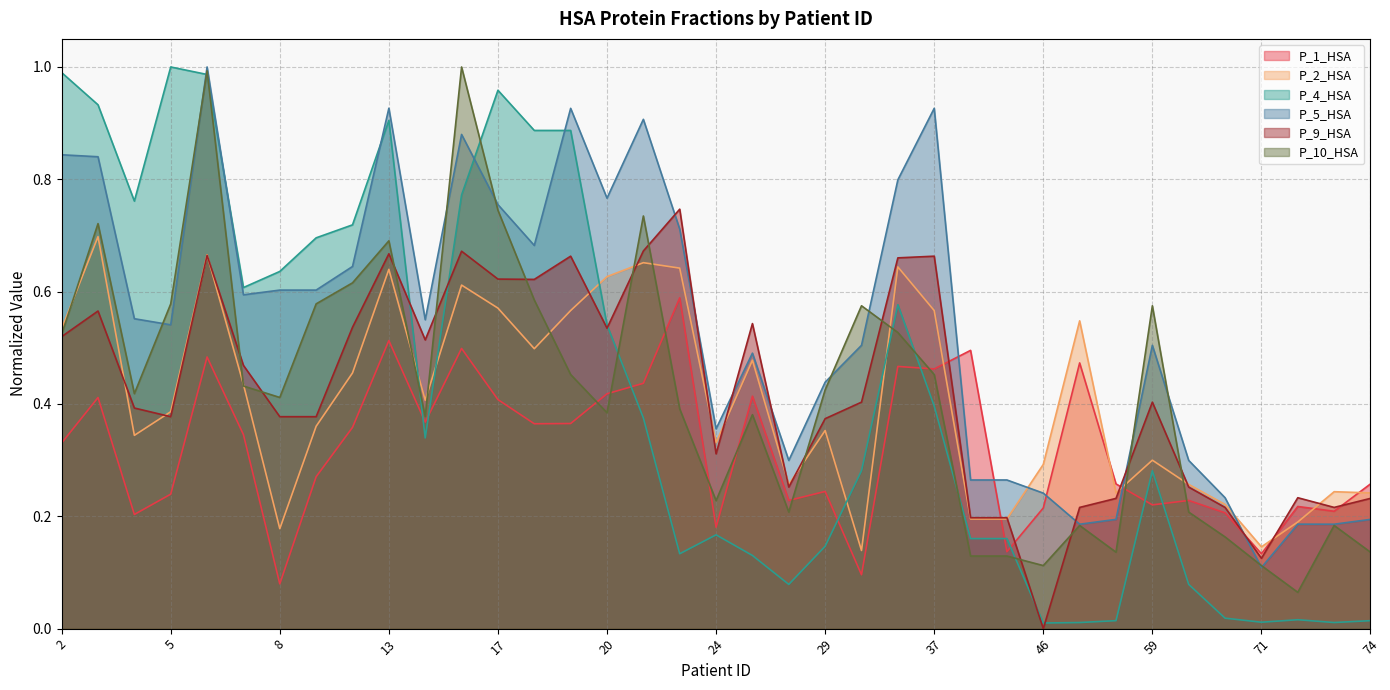

True or false: P_5_HSA and P_4_HSA cross at least once.

True